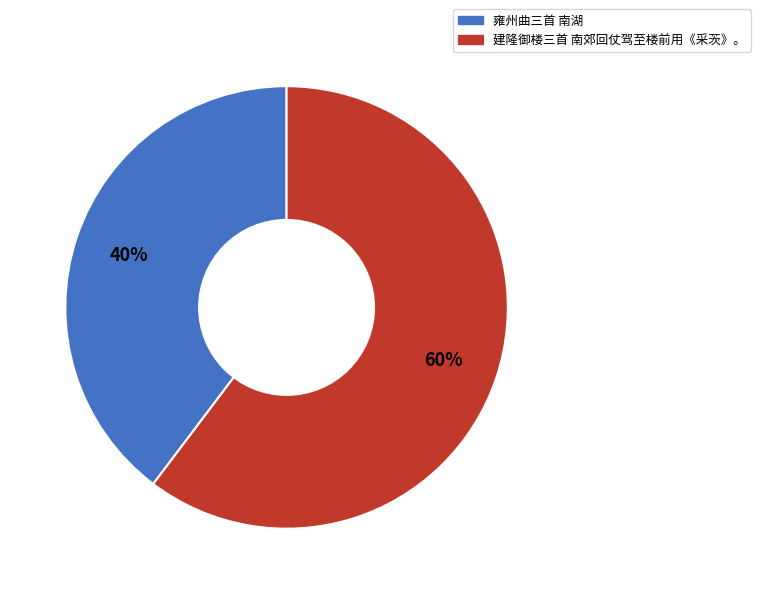

Approximately how many times larger is the value at 雍州曲三首 南湖 compared to 建隆御楼三首 南郊回仗驾至楼前用《采茨》。?

0.7